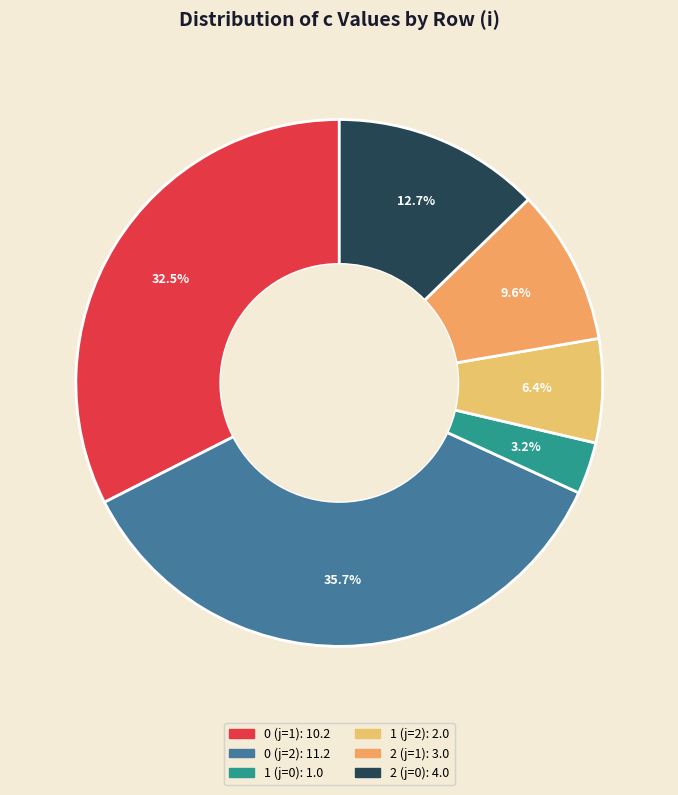

Is it true that 2 (j=1) is 23% of the pie?

False